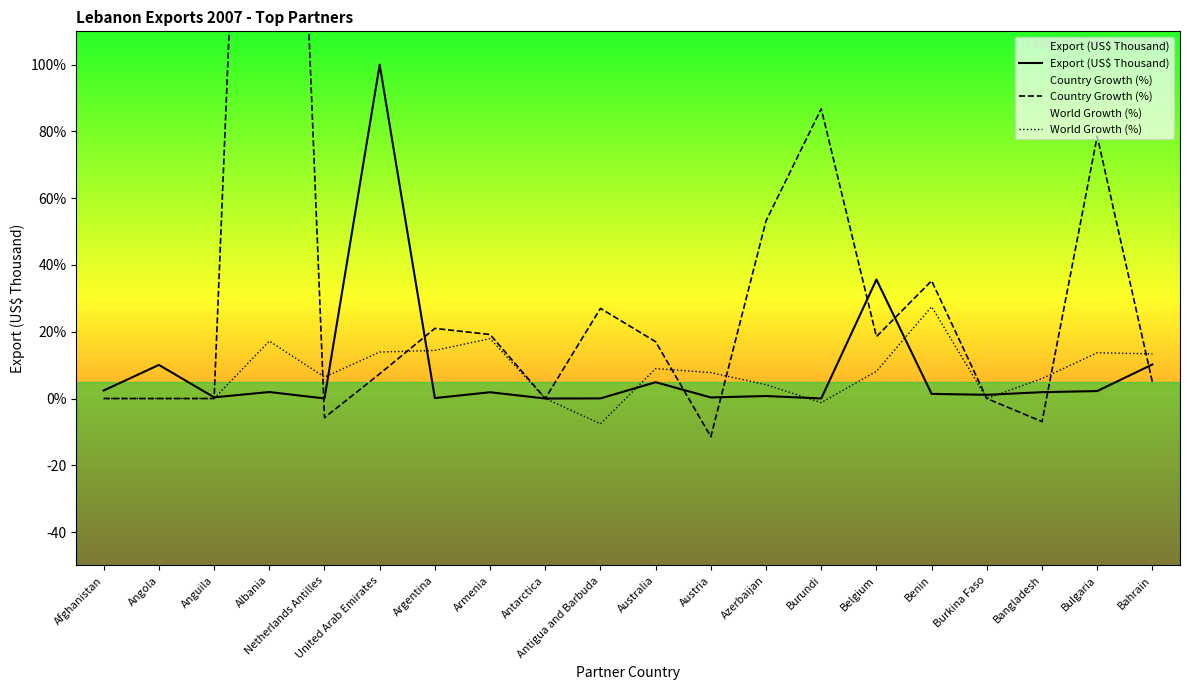

What is the sum of the Country Growth (%) values at Belgium and Benin?

53.8